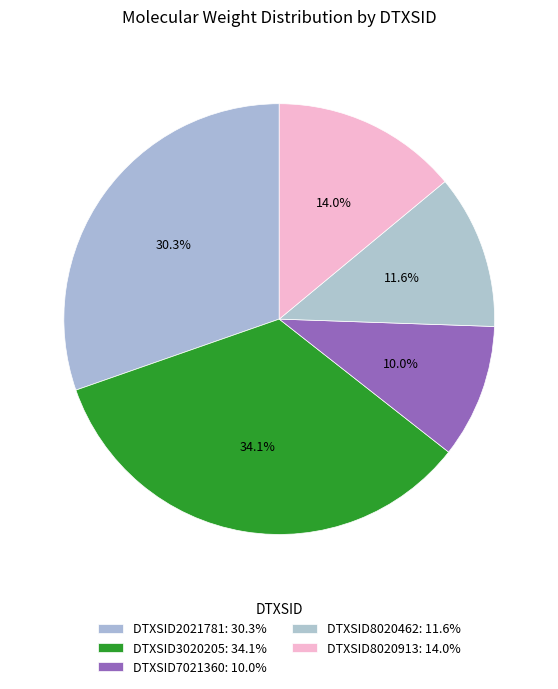

What is the ratio of the value at DTXSID3020205 to the value at DTXSID2021781?

1.1